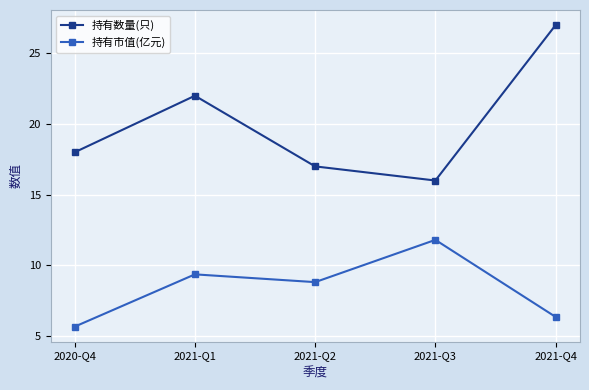

Rank the series by their maximum value, from highest to lowest.

持有数量(只), 持有市值(亿元)